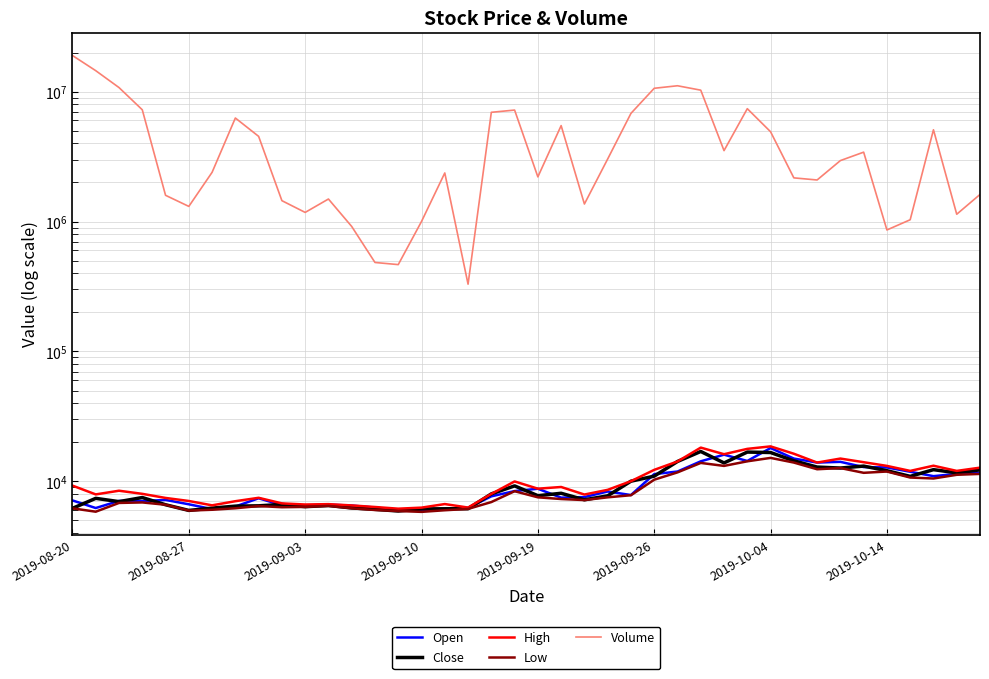

The value of Close at 9 is 6645. True or false?

True